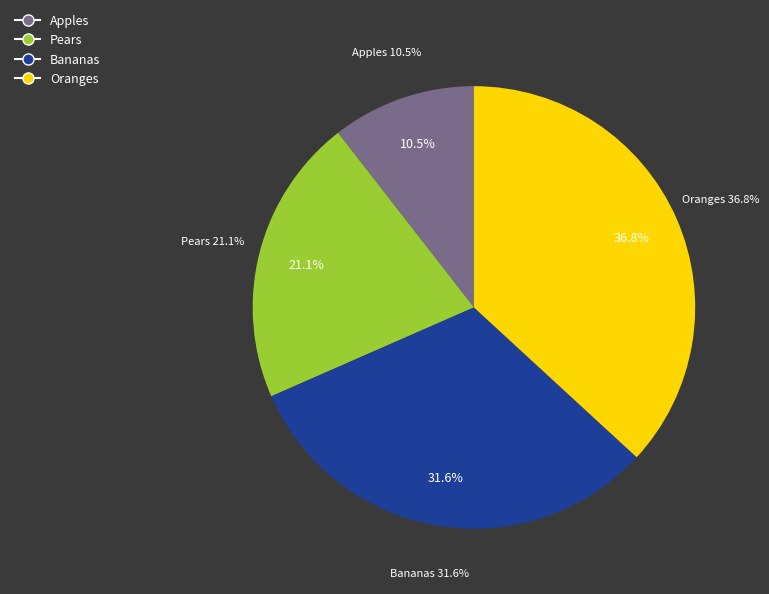

Do Oranges and Pears together represent more than half of the pie?

Yes